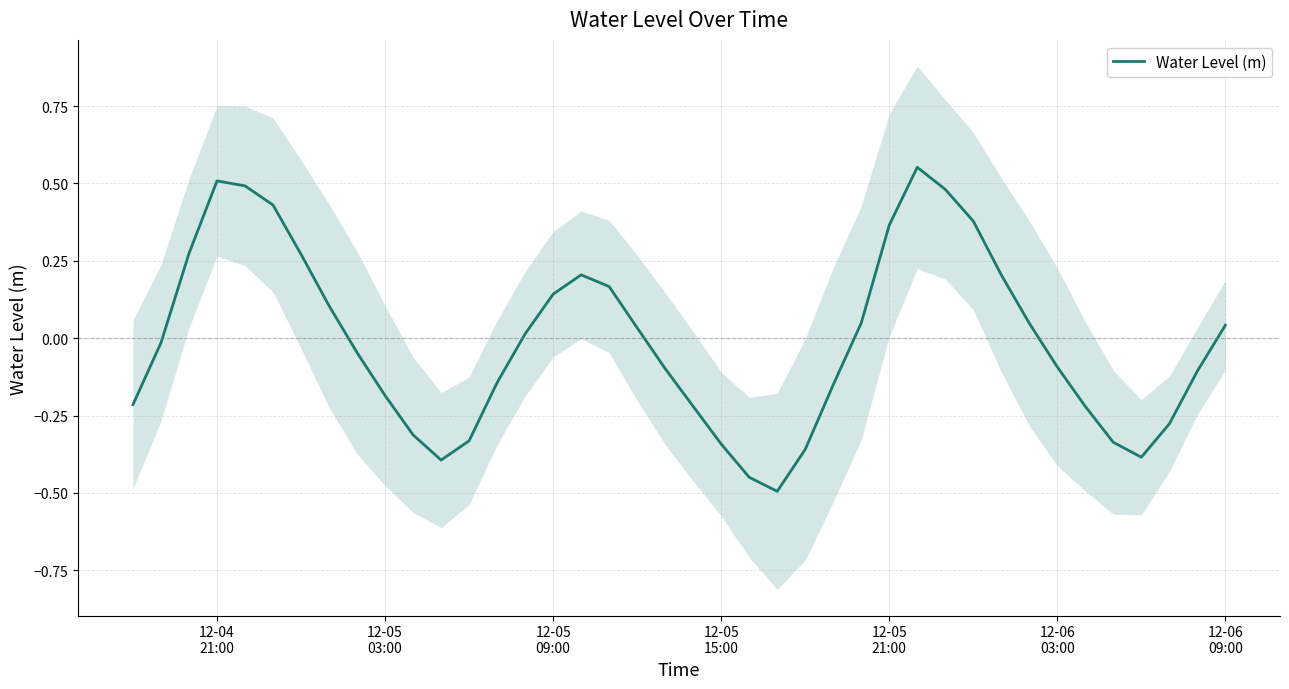

What is the greatest value displayed?

0.6